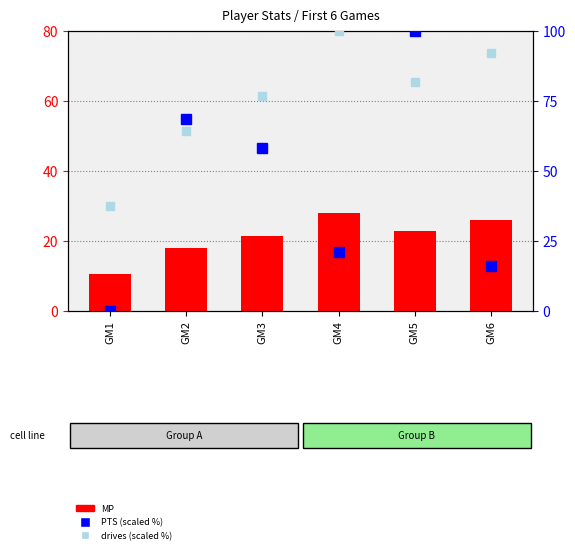

True or false: PTS (scaled %) has a value of 3.4 at GM6.

False